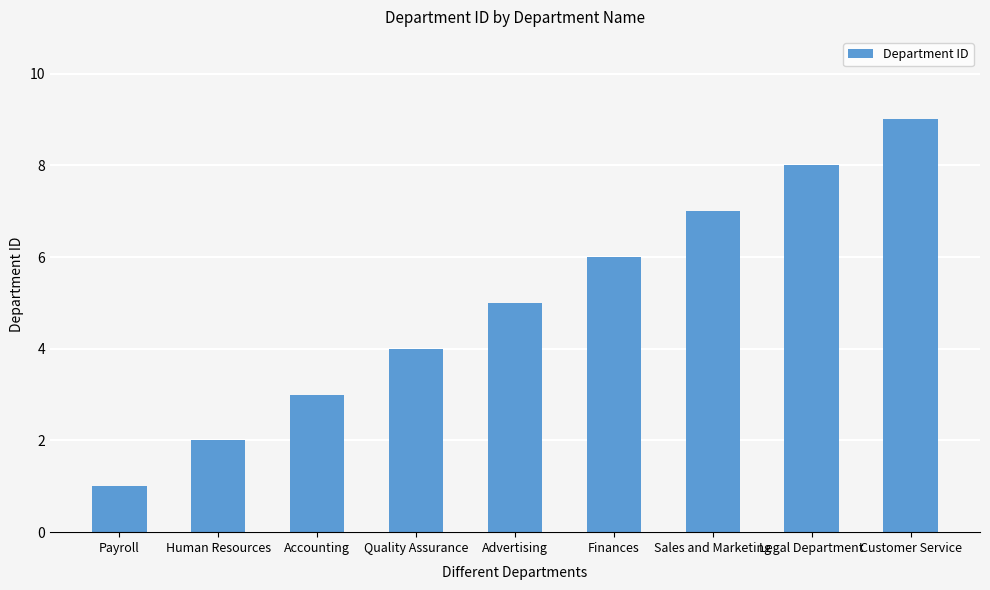

What is the difference between the second highest and minimum values?

7